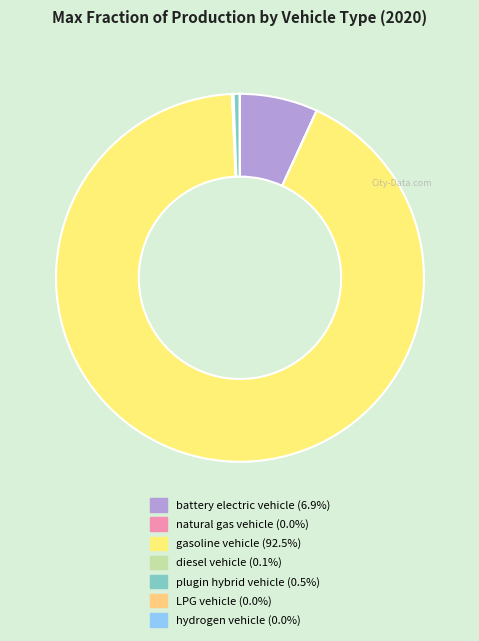

Does natural gas vehicle account for over 50% of the chart?

No